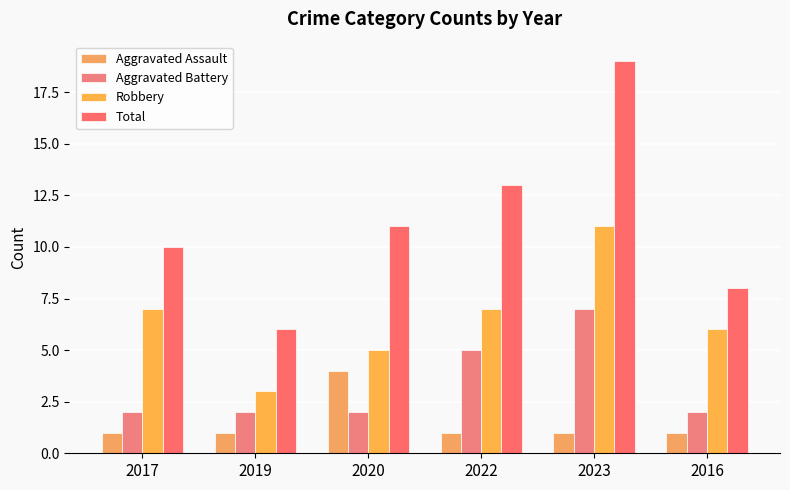

At which label does Total reach its minimum?

2019